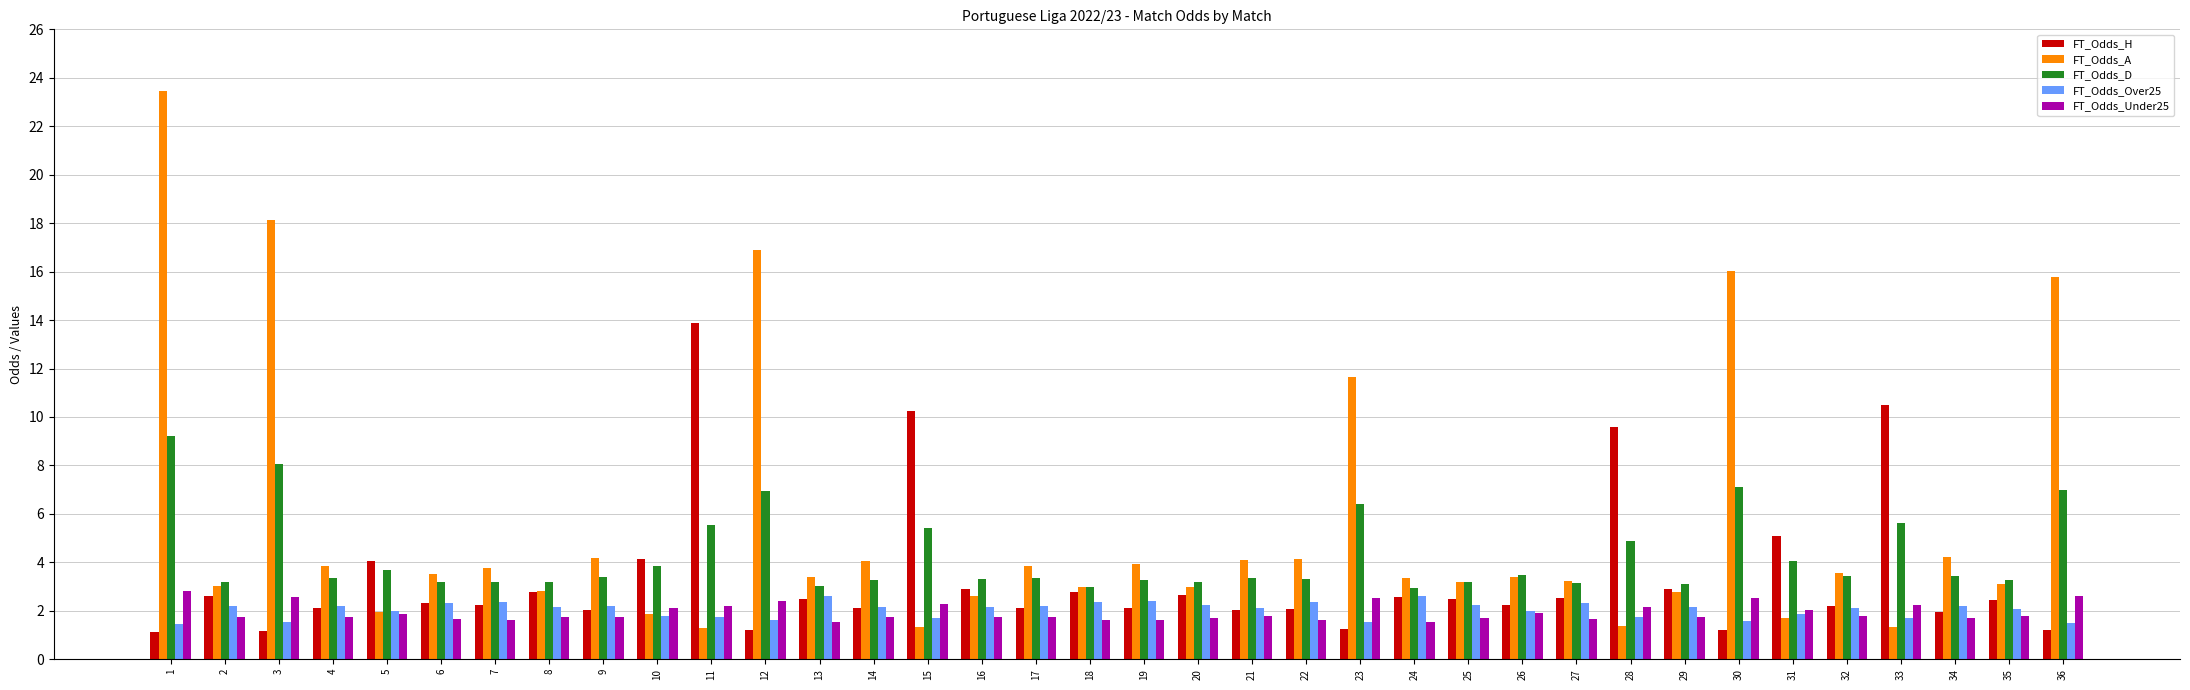

What is the total value across all series at 1?

38.1